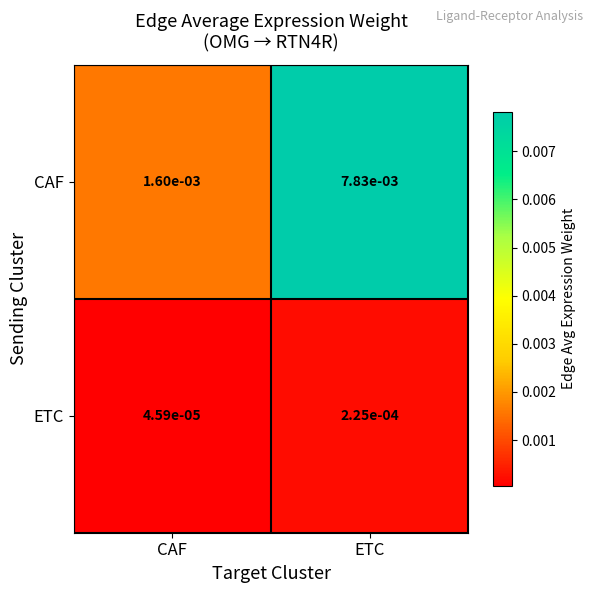

At which label does CAF reach its peak?

ETC